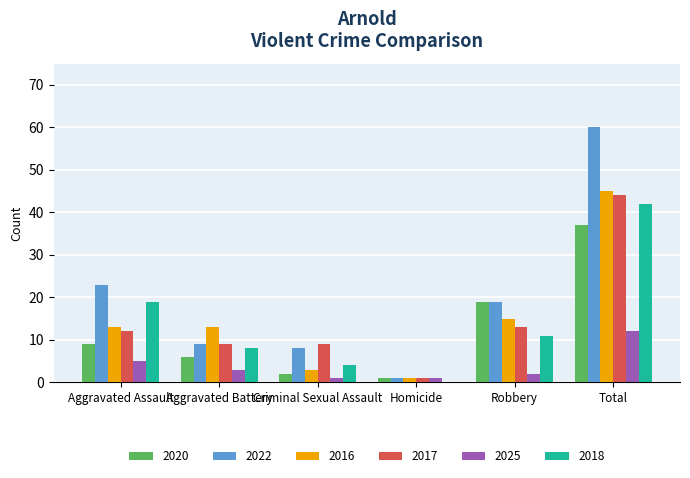

Which category has the highest value across all series?

Total